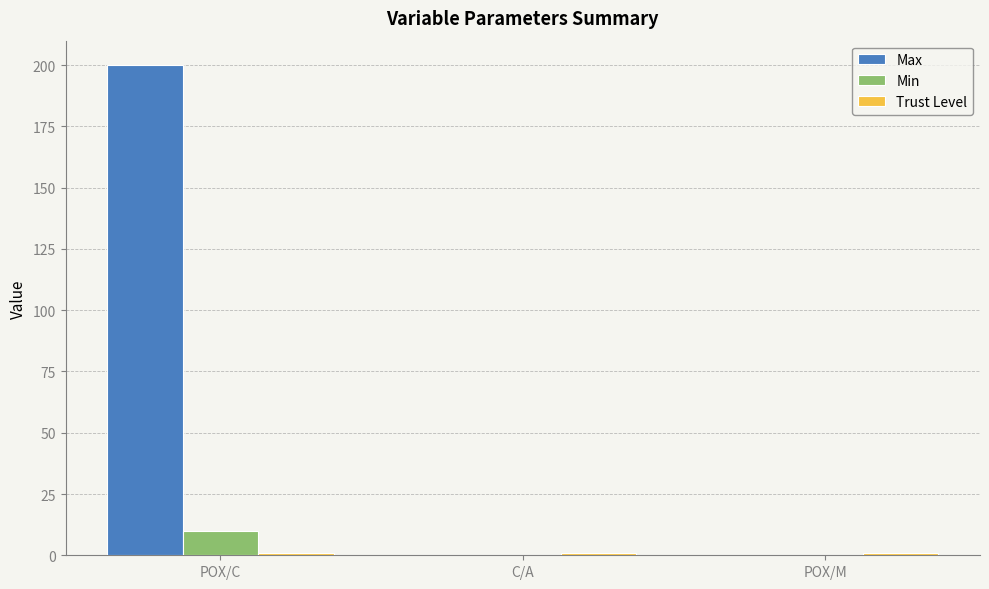

What is the greatest value displayed?

200.0